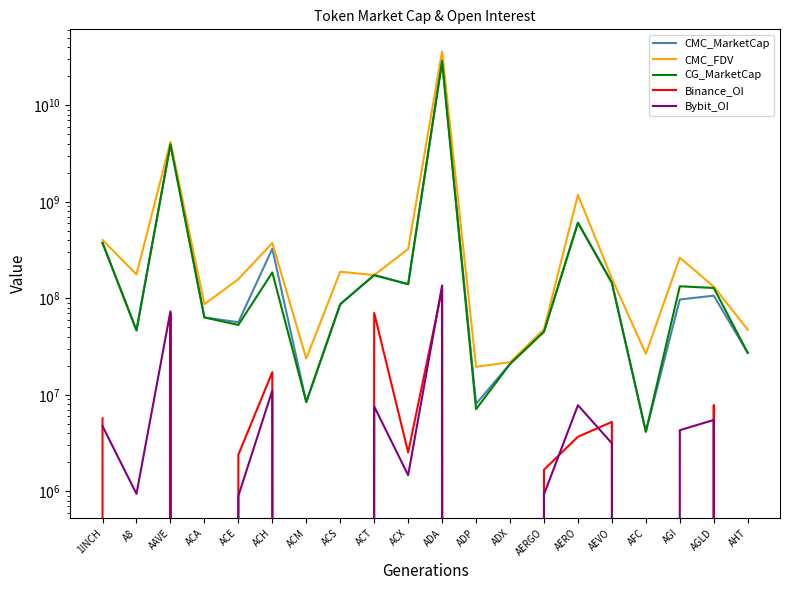

Where is CG_MarketCap nearest to the value 14437103337?

AAVE